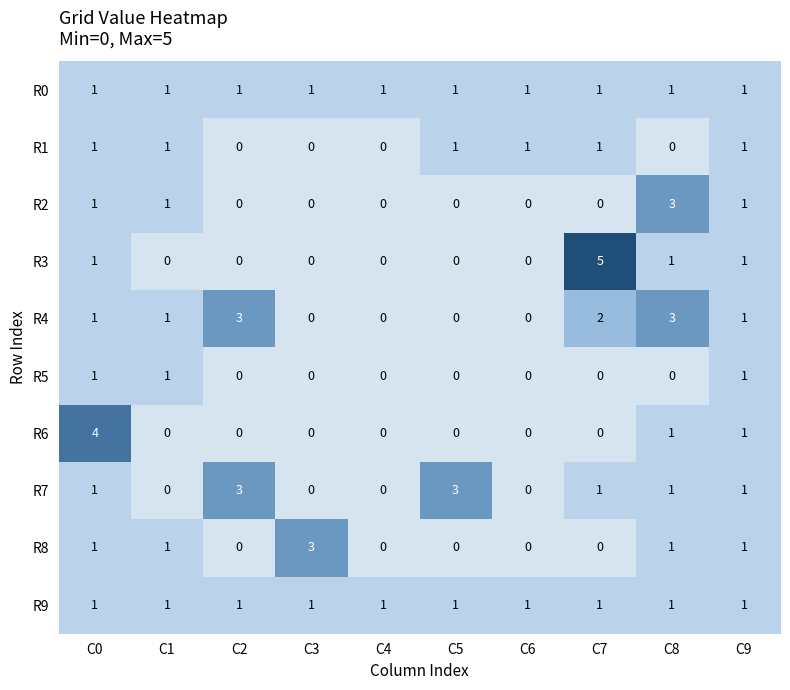

At which category is the sum across all series the highest?

C0